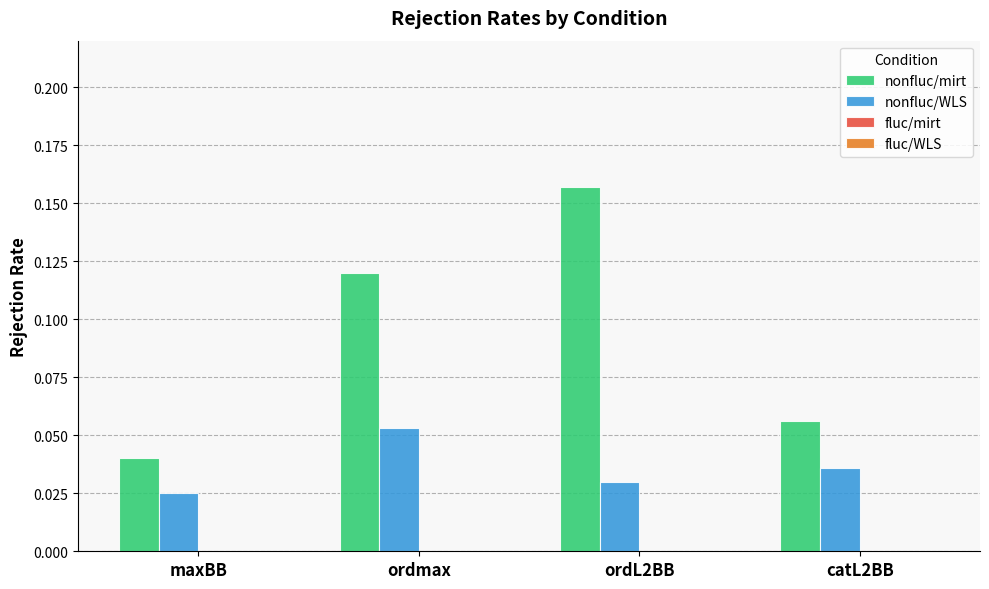

Does the chart contain any negative values?

No